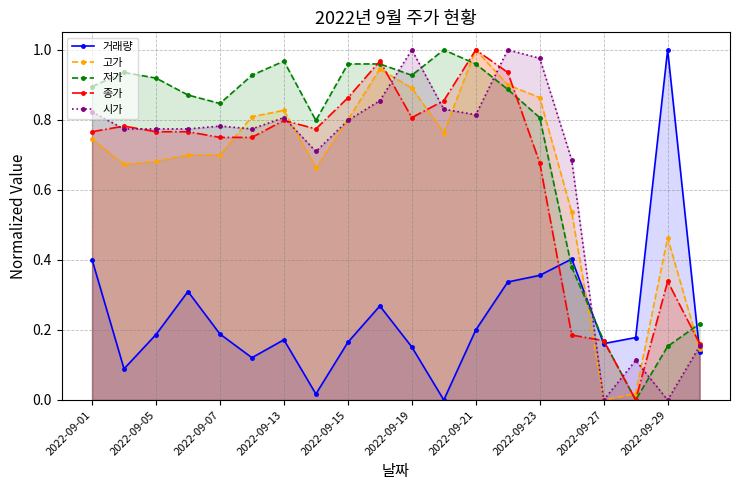

True or false: 시가 has a value of -0.5 at 2022-09-29.

False